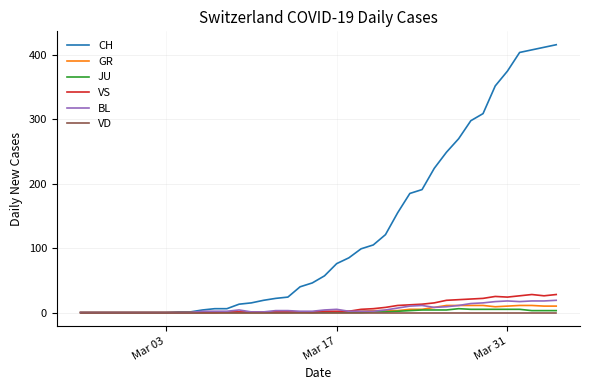

Count the number of data series in this chart.

6